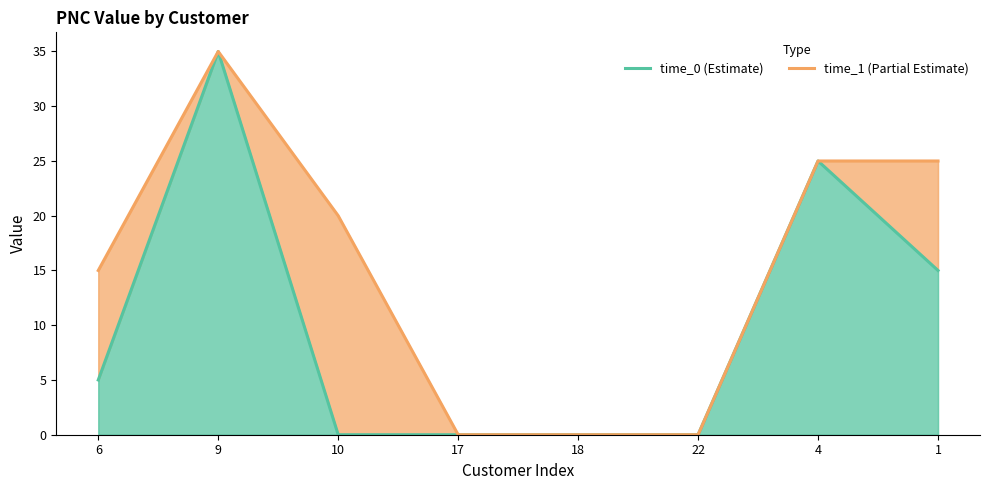

Does the chart display data point markers on the line(s)?

No